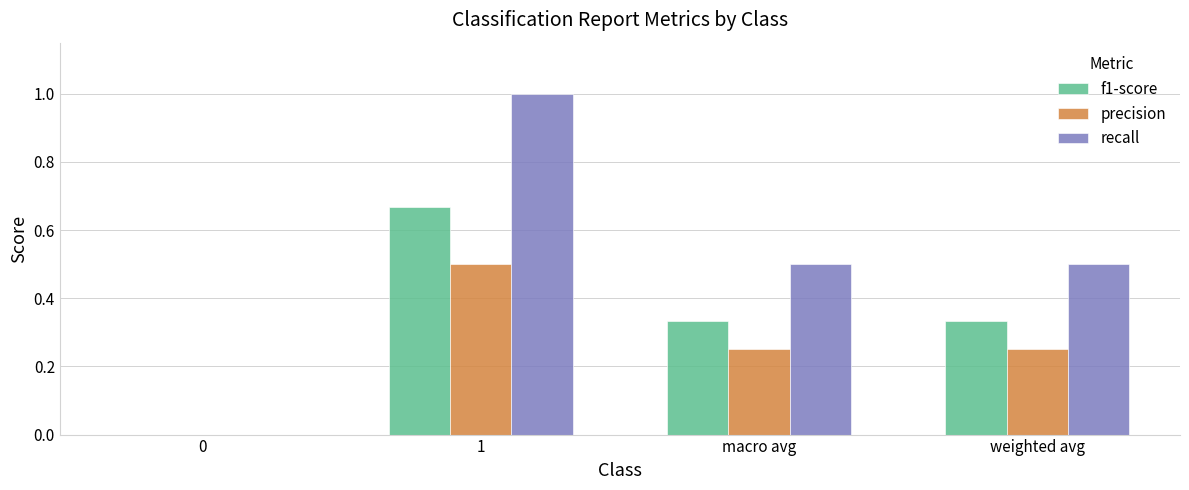

The value of recall at weighted avg is 0.8. True or false?

False